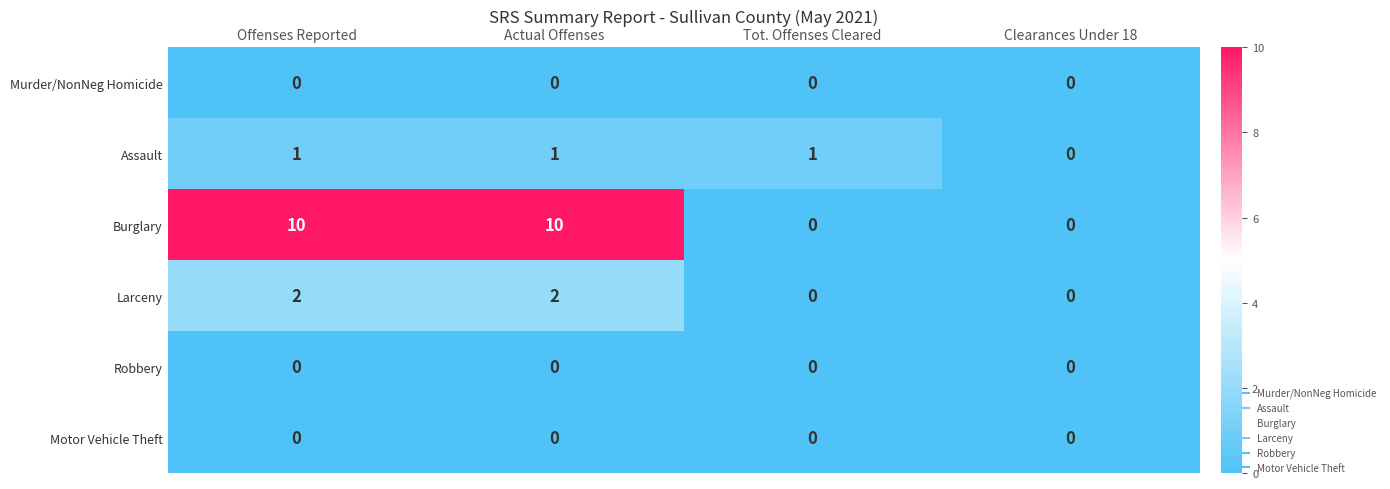

What is the greatest value displayed?

10